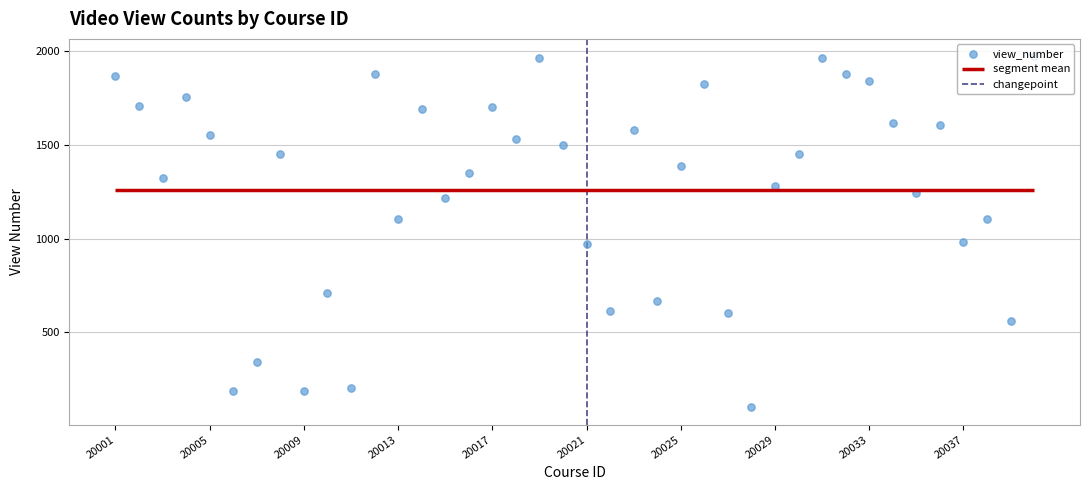

What is the change in value from 20021 to 20024?

-302